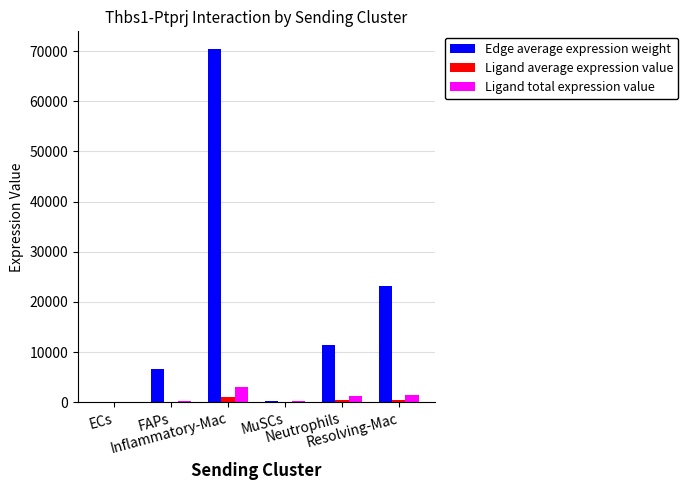

What is the approximate value of Ligand total expression value at ECs?

104.1